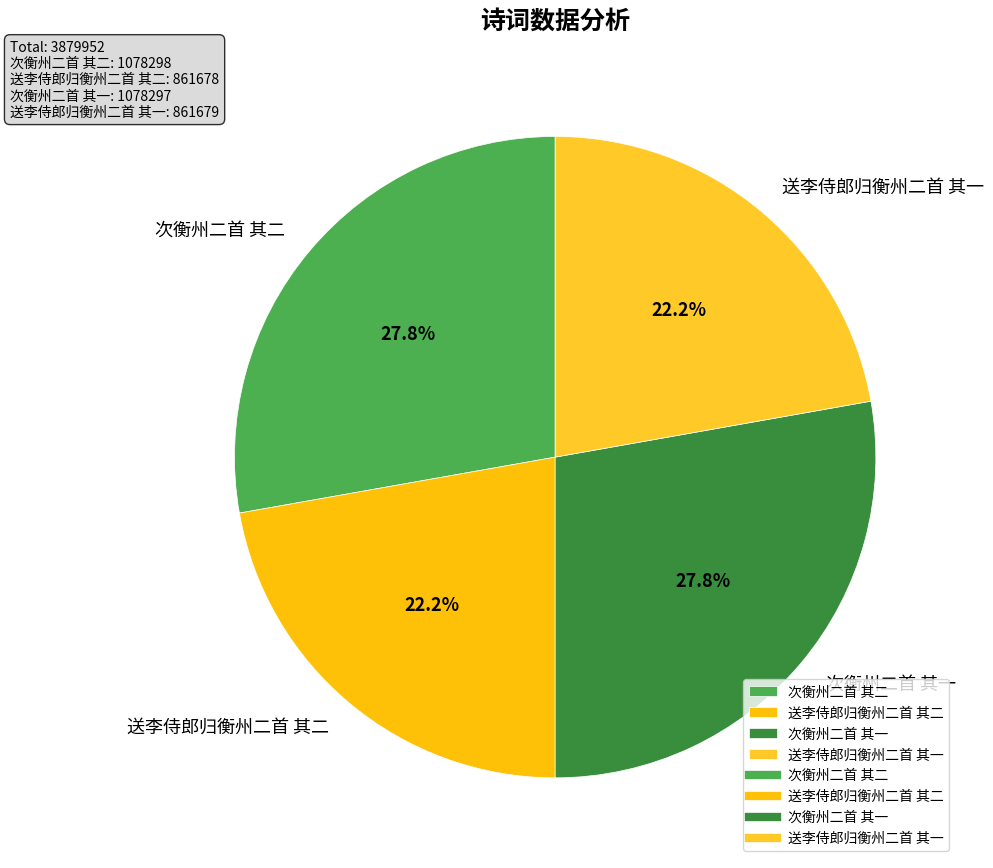

What is the ratio of the value at 次衡州二首 其一 to the value at 次衡州二首 其二?

1.0